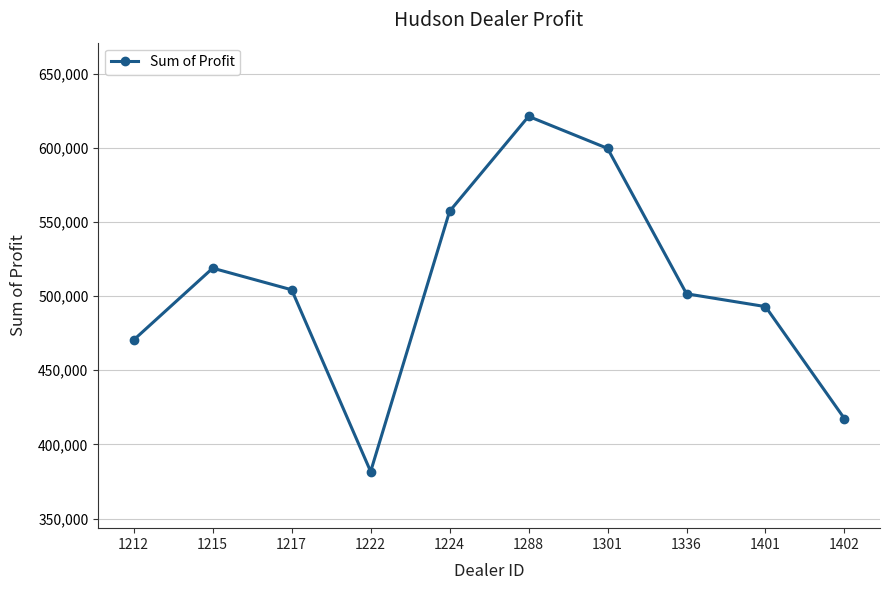

True or false: the data has more than 2 interior local peaks.

False